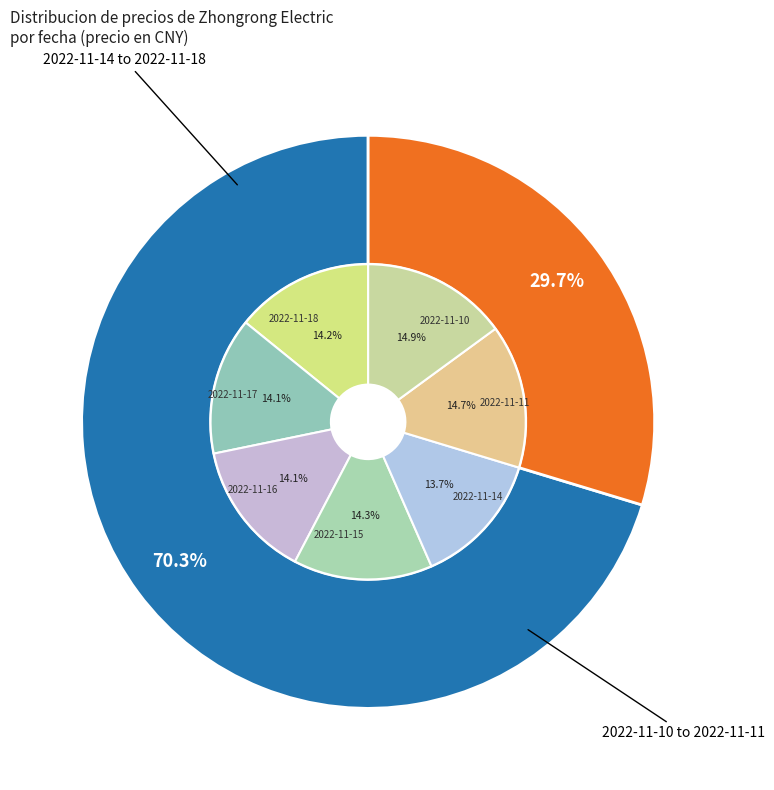

The 2022-11-10 slice represents 28% of the pie. True or false?

False